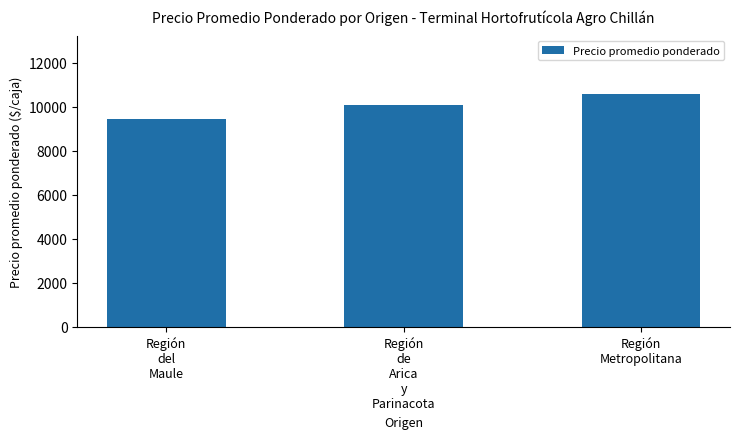

Count the number of categories in the chart.

3